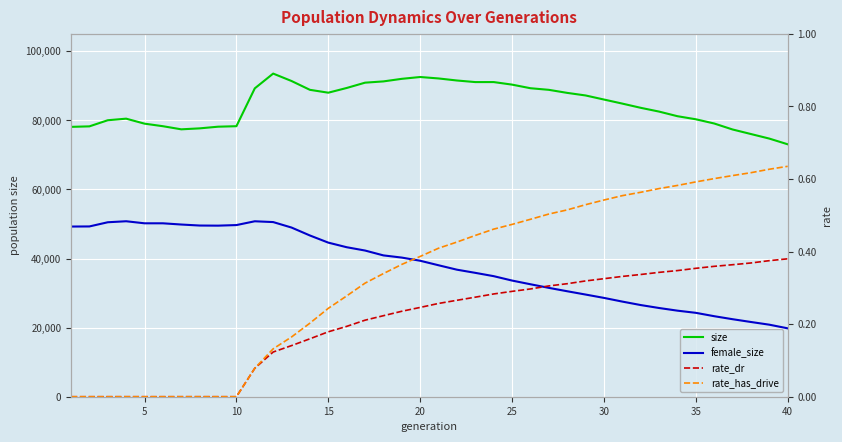

At how many categories does at least one series exceed 44705?

40